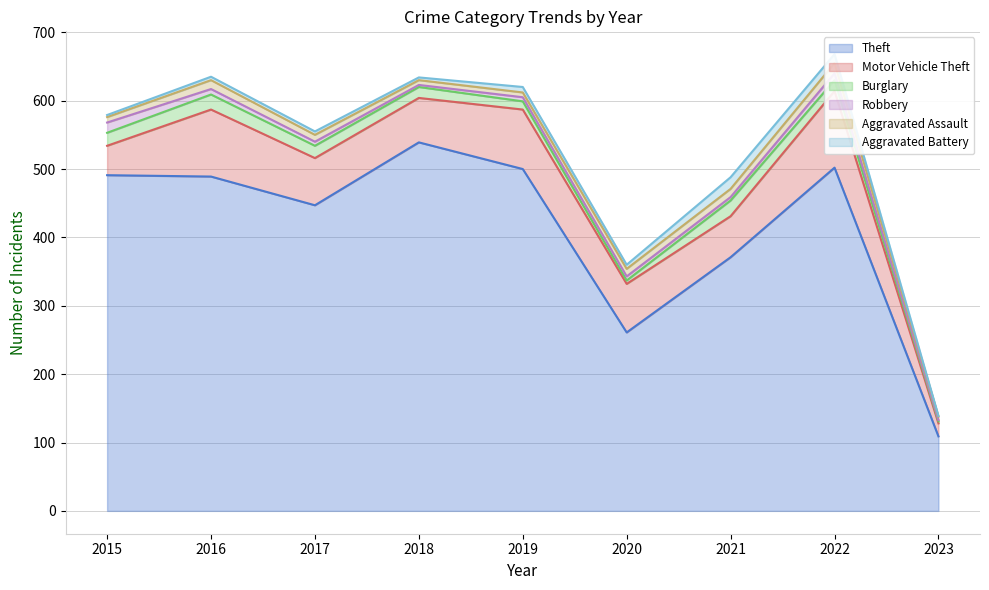

In Motor Vehicle Theft, how many points are lower than both neighbors (excluding endpoints)?

2